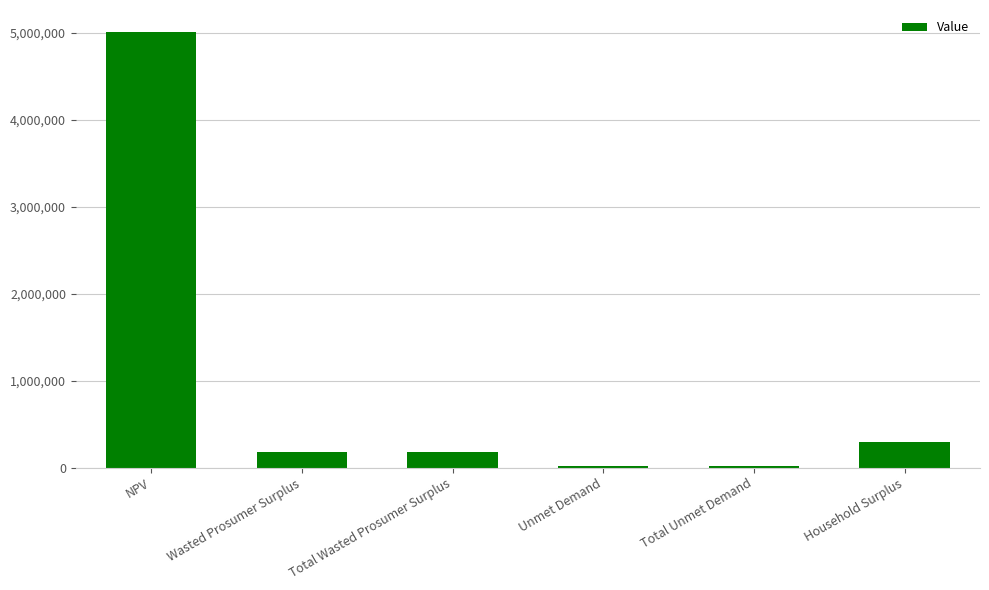

True or false: the data shows 173398.7 at Wasted Prosumer Surplus.

True